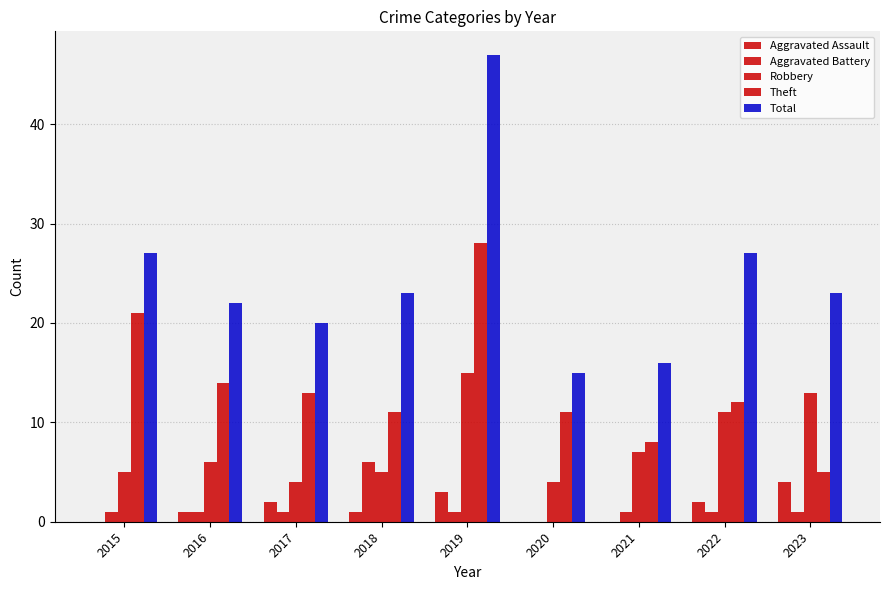

Which series changed the most between 2018 and 2020?

Total